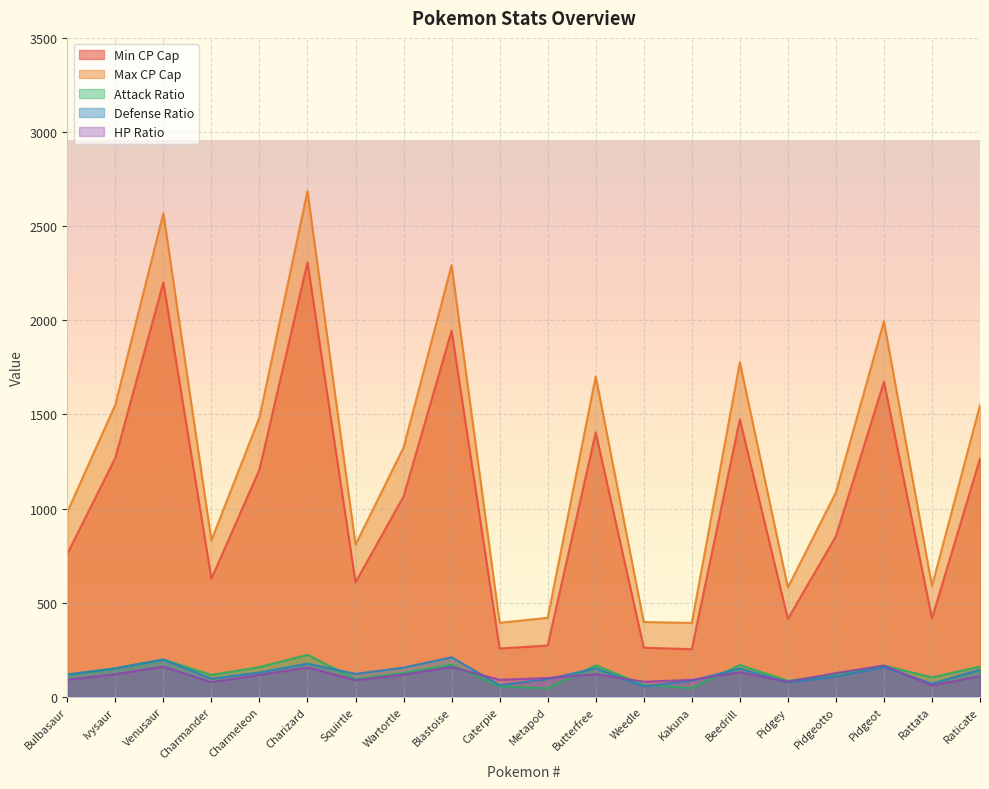

Is it true that HP Ratio equals 107.9 at Charmander?

False